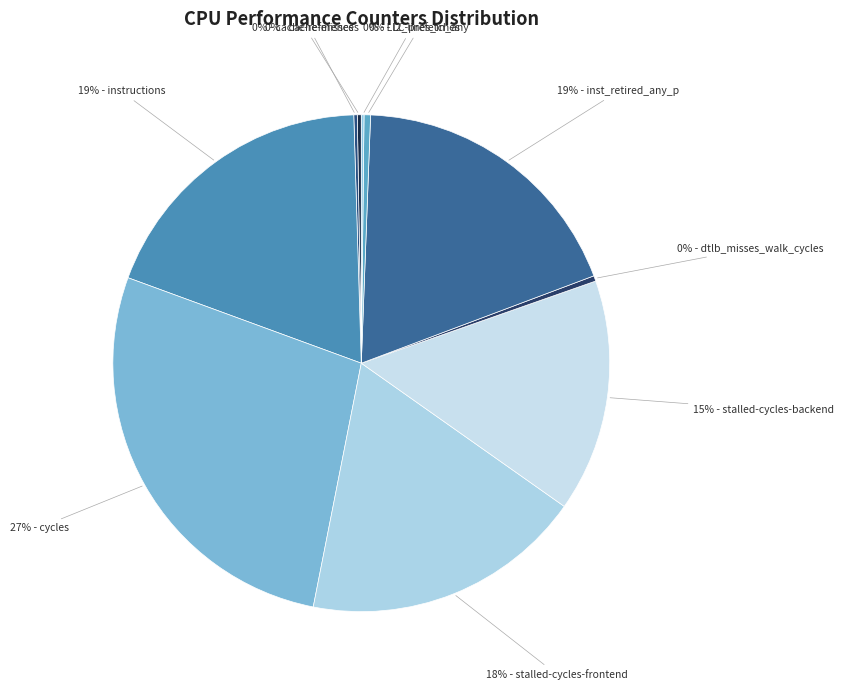

Rank the categories by value from highest to lowest.

cycles, instructions, inst_retired_any_p, stalled-cycles-frontend, stalled-cycles-backend, l2_lines_in_any, dtlb_misses_walk_cycles, cache-references, cache-misses, LLC-prefetches